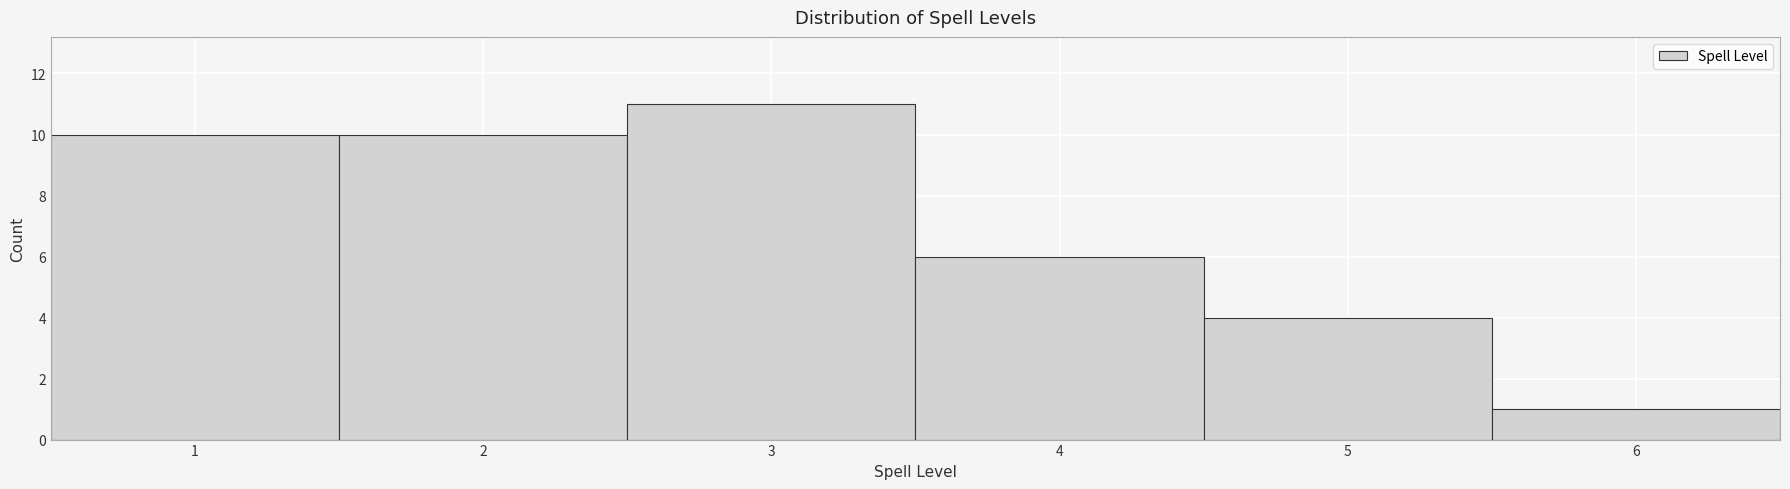

Which range on the x-axis has the tallest bar?

2.5 to 3.5